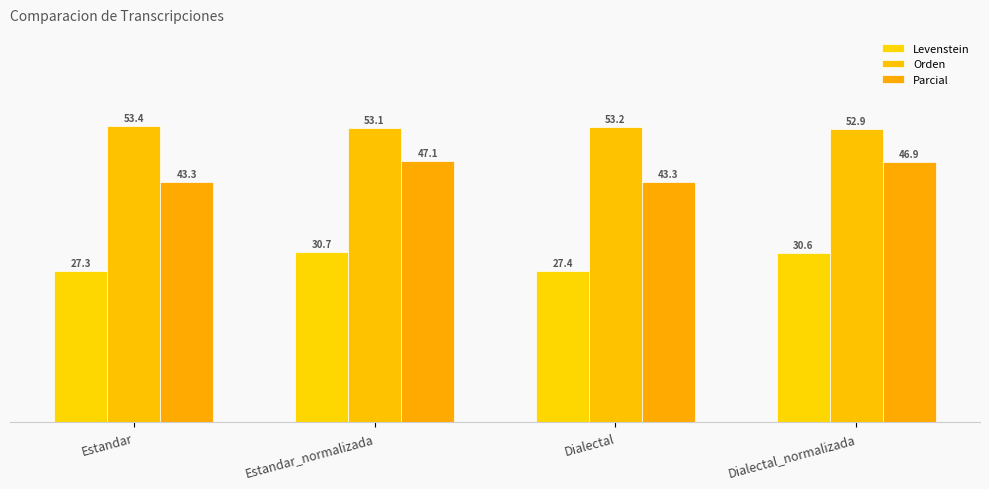

What is the spread (max minus min) of values at Dialectal_normalizada?

22.3